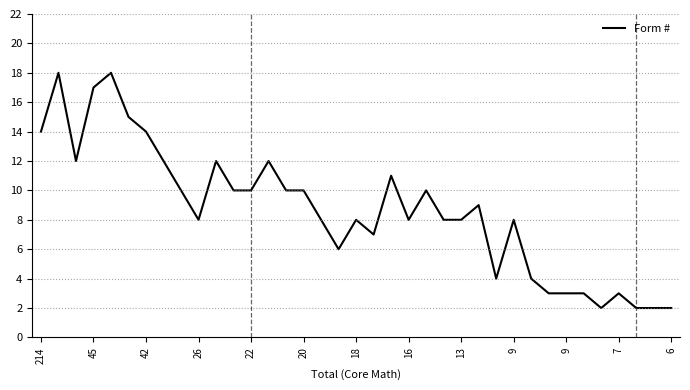

What is the maximum value shown in the chart?

18